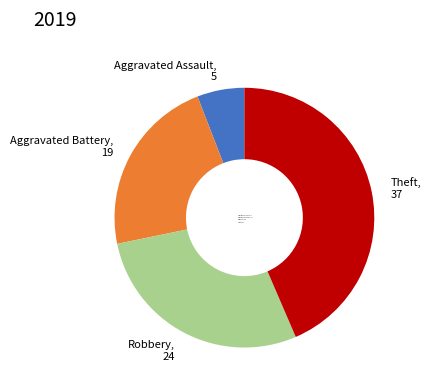

Which slice is the largest?

Theft